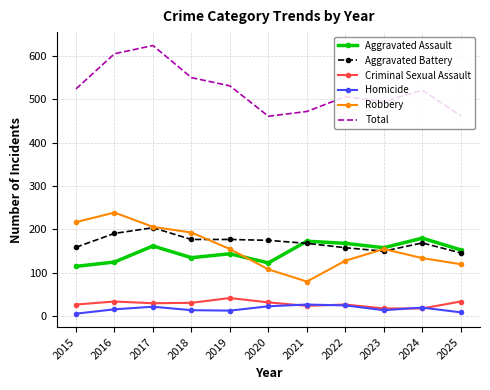

What are all the series names shown in the legend?

Aggravated Assault, Aggravated Battery, Criminal Sexual Assault, Homicide, Robbery, Total